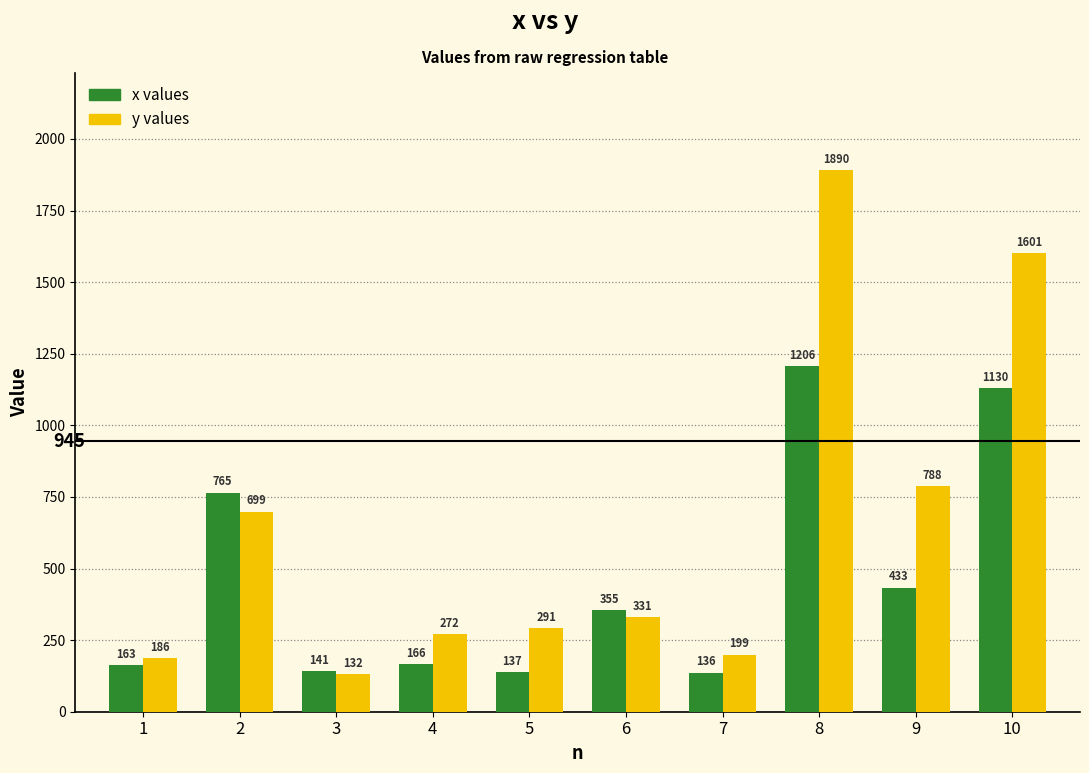

What is the total value across all series at 6?

686